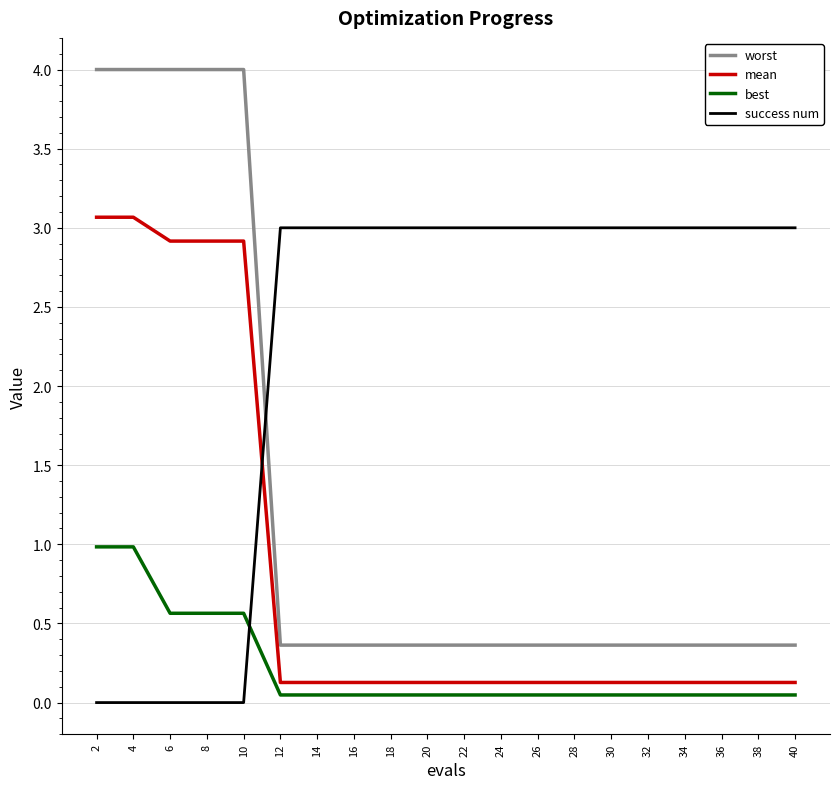

True or false: best and worst cross at least once.

False